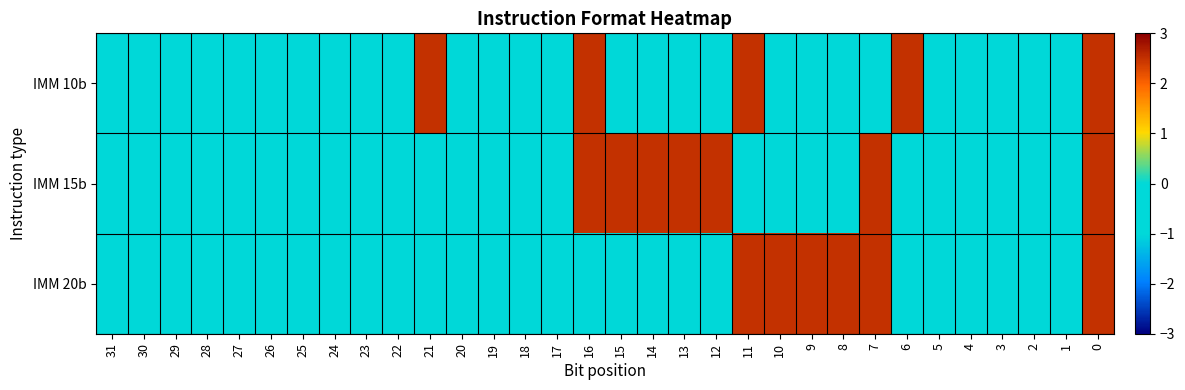

Reading left to right, what are all the values shown in this chart?

IMM 10b: 31=-0.5	30=-0.5	29=-0.5	28=-0.5	27=-0.5	26=-0.5	25=-0.5	24=-0.5	23=-0.5	22=-0.5	21=2.5	20=-0.5	19=-0.5	18=-0.5	17=-0.5	16=2.5	15=-0.5	14=-0.5	13=-0.5	12=-0.5	11=2.5	10=-0.5	9=-0.5	8=-0.5	7=-0.5	6=2.5	5=-0.5	4=-0.5	3=-0.5	2=-0.5	1=-0.5	0=2.5
IMM 15b: 31=-0.5	30=-0.5	29=-0.5	28=-0.5	27=-0.5	26=-0.5	25=-0.5	24=-0.5	23=-0.5	22=-0.5	21=-0.5	20=-0.5	19=-0.5	18=-0.5	17=-0.5	16=2.5	15=2.5	14=2.5	13=2.5	12=2.5	11=-0.5	10=-0.5	9=-0.5	8=-0.5	7=2.5	6=-0.5	5=-0.5	4=-0.5	3=-0.5	2=-0.5	1=-0.5	0=2.5
IMM 20b: 31=-0.5	30=-0.5	29=-0.5	28=-0.5	27=-0.5	26=-0.5	25=-0.5	24=-0.5	23=-0.5	22=-0.5	21=-0.5	20=-0.5	19=-0.5	18=-0.5	17=-0.5	16=-0.5	15=-0.5	14=-0.5	13=-0.5	12=-0.5	11=2.5	10=2.5	9=2.5	8=2.5	7=2.5	6=-0.5	5=-0.5	4=-0.5	3=-0.5	2=-0.5	1=-0.5	0=2.5